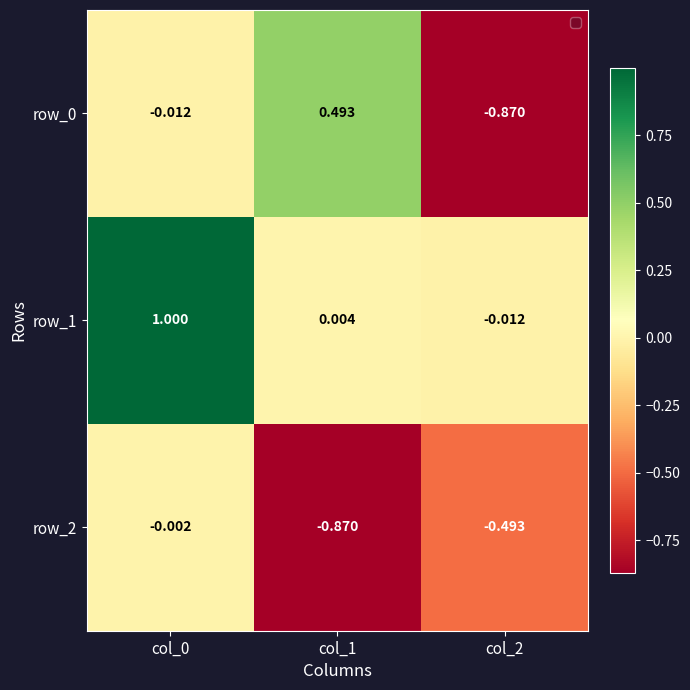

Is the value of row_1 at col_0 greater than the value of row_0 at col_2?

Yes